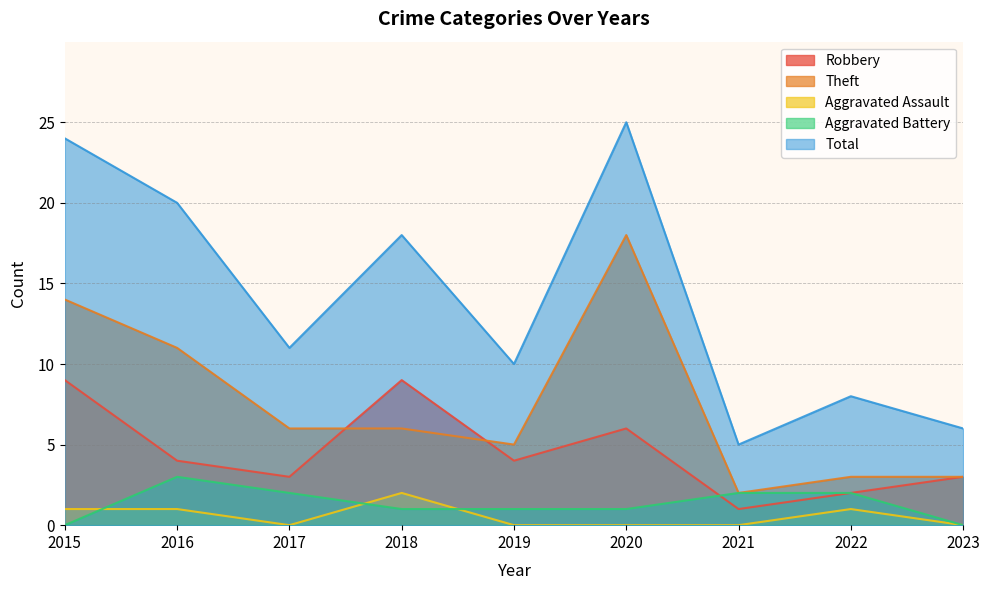

What is the average value of the Total series?

14